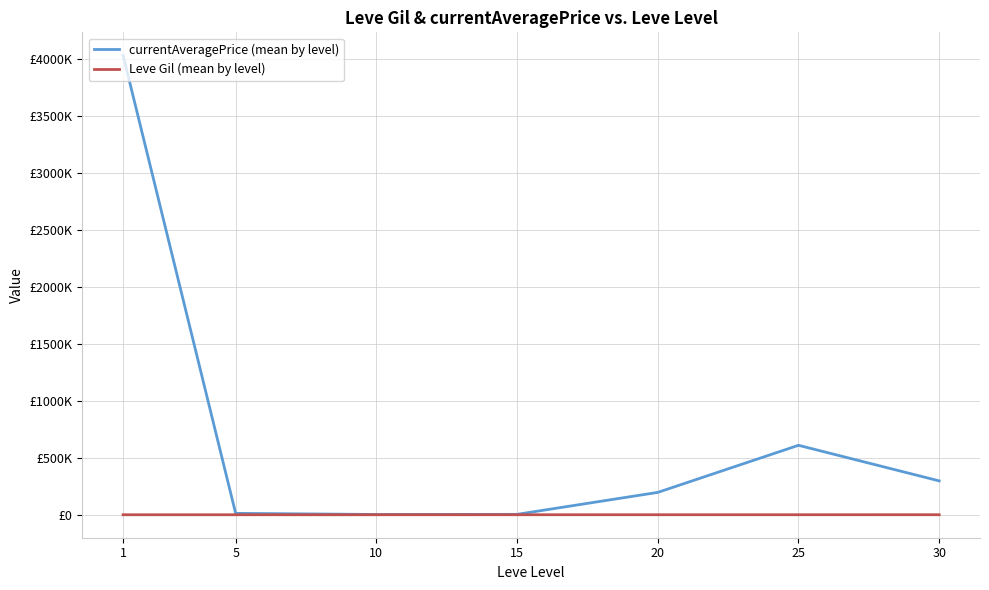

What are all the series names shown in the legend?

currentAveragePrice (mean by level), Leve Gil (mean by level)